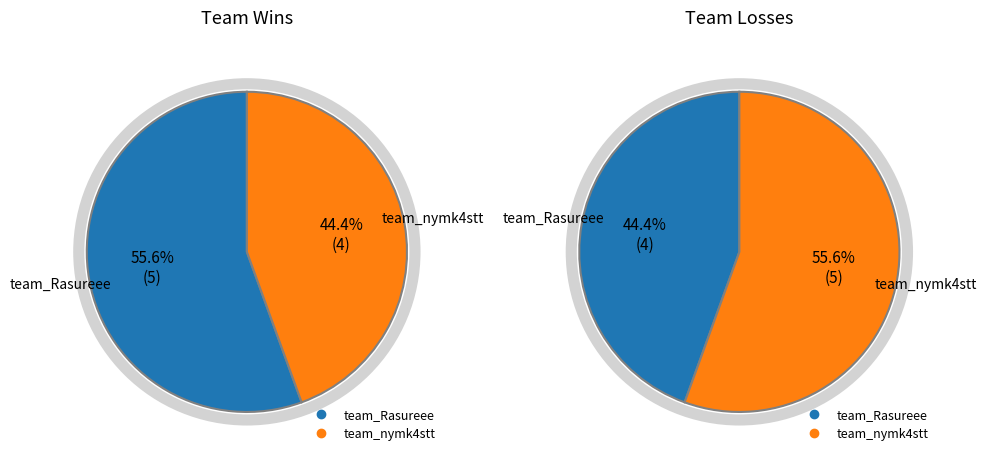

Which series has the widest spread of values?

Win